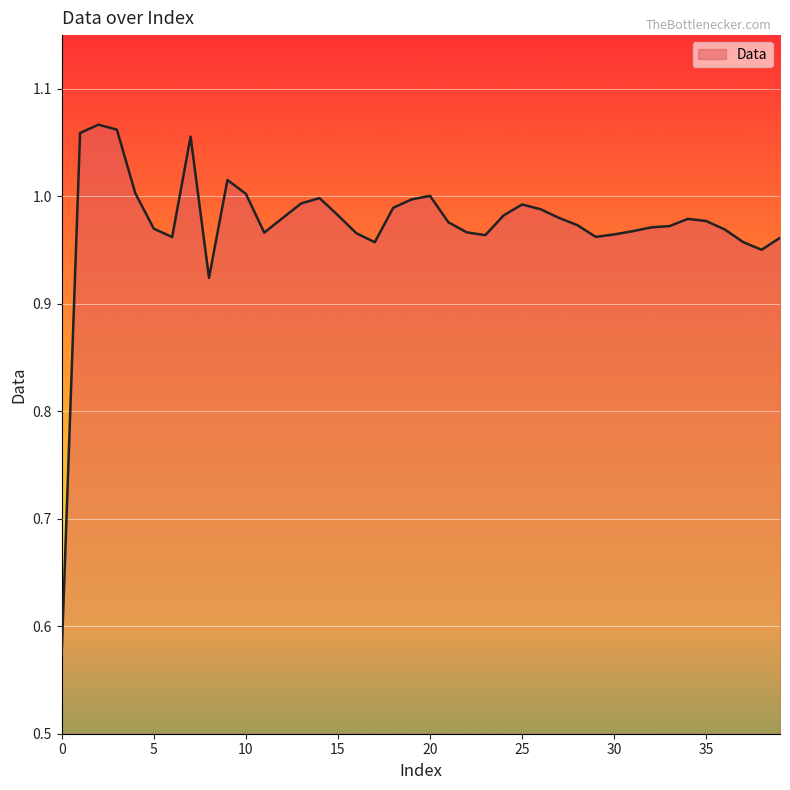

What is the difference between the maximum and minimum values?

0.5